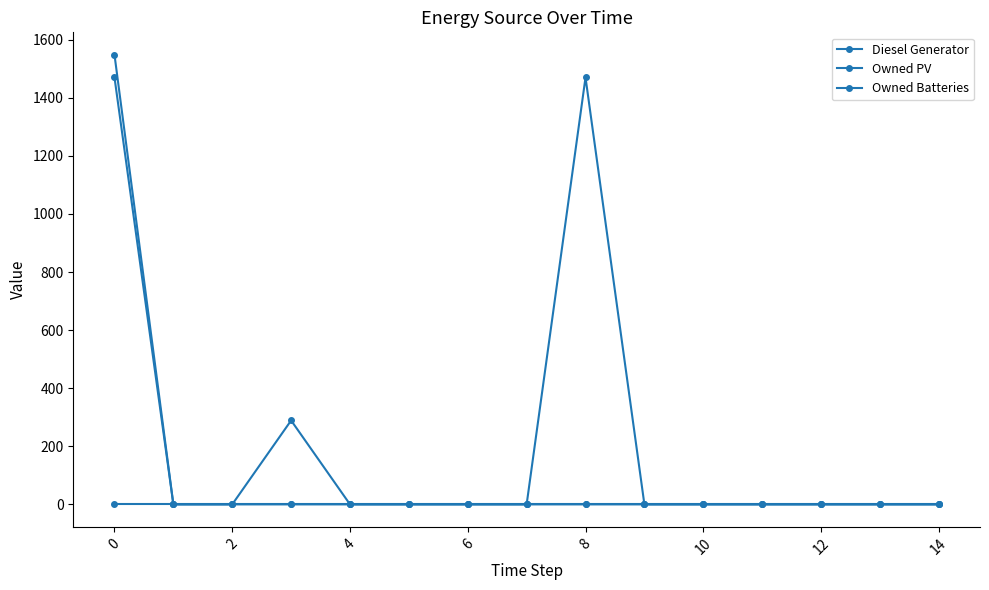

Does the chart display data point markers on the line(s)?

Yes